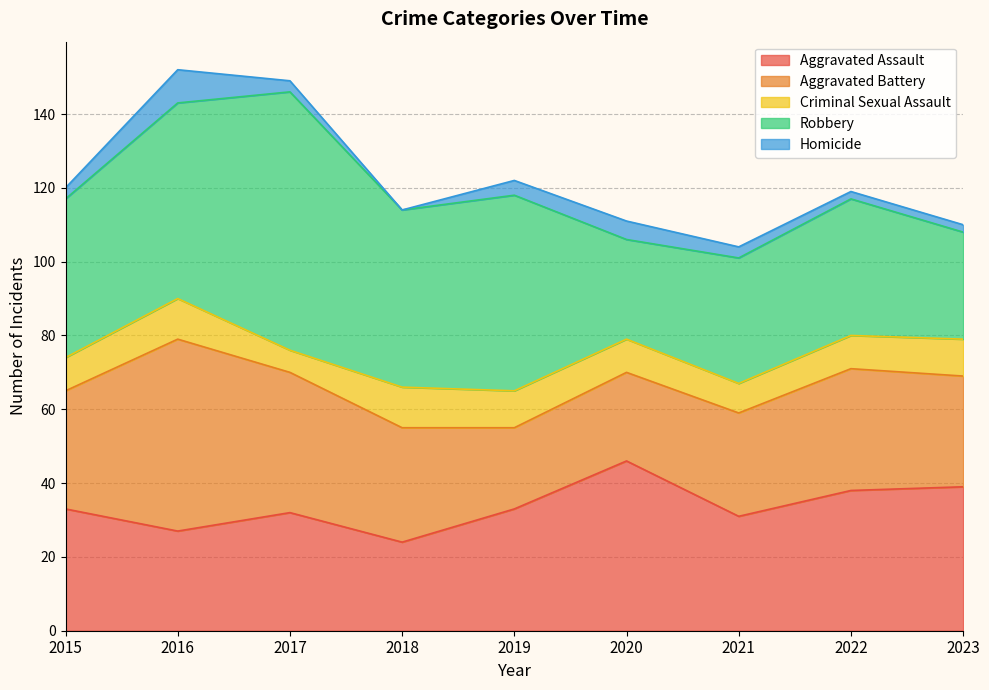

Which series changed the most between 2019 and 2022?

Robbery